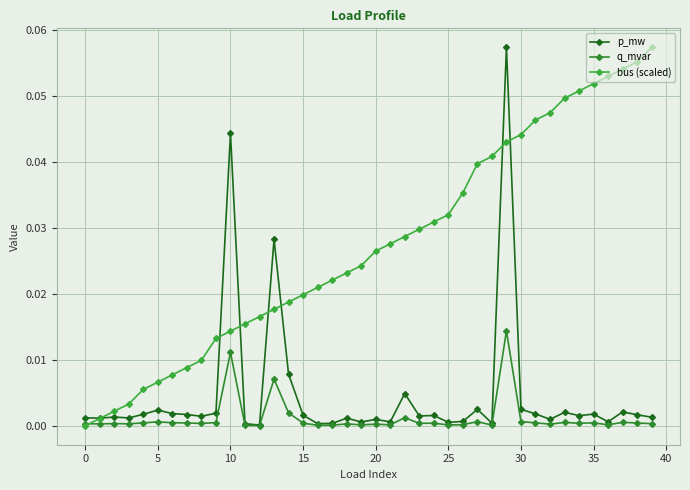

At how many categories does at least one series exceed 0?

40